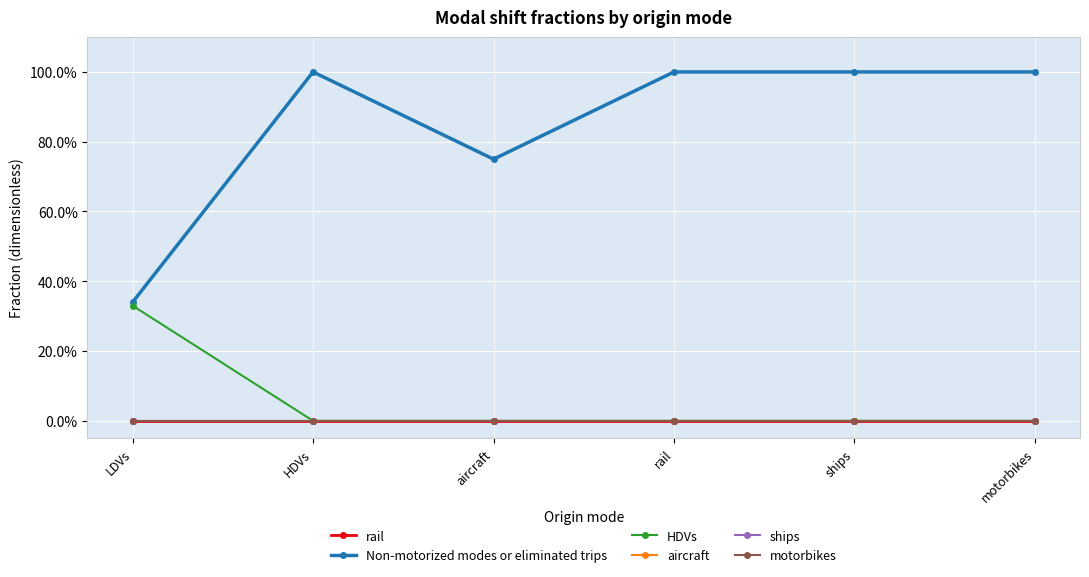

Reading right to left, extract all data points from this chart.

rail: motorbikes=0	ships=0	rail=0	aircraft=0	HDVs=0	LDVs=0
Non-motorized modes or eliminated trips: motorbikes=100	ships=100	rail=100	aircraft=75	HDVs=100	LDVs=34
HDVs: motorbikes=0	ships=0	rail=0	aircraft=0	HDVs=0	LDVs=33
aircraft: motorbikes=0	ships=0	rail=0	aircraft=0	HDVs=0	LDVs=0
ships: motorbikes=0	ships=0	rail=0	aircraft=0	HDVs=0	LDVs=0
motorbikes: motorbikes=0	ships=0	rail=0	aircraft=0	HDVs=0	LDVs=0